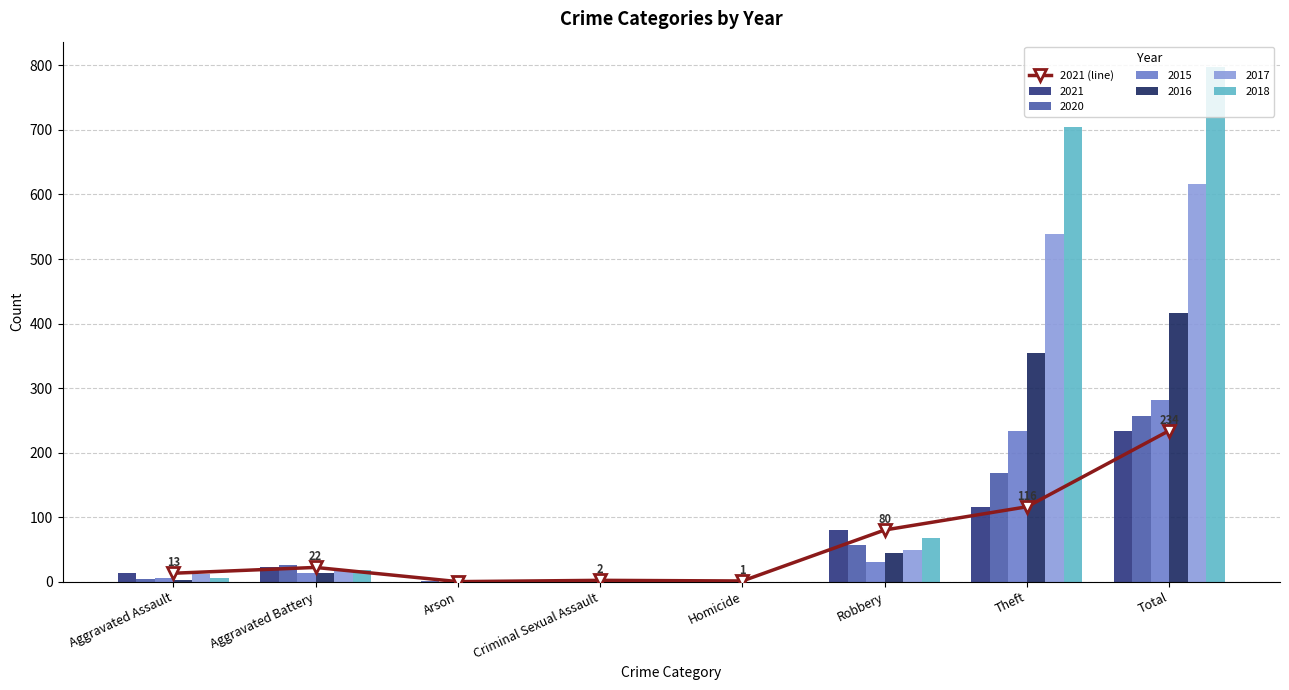

Reading left to right, list all the values displayed in this chart.

13	22	0	2	1	80	116	234